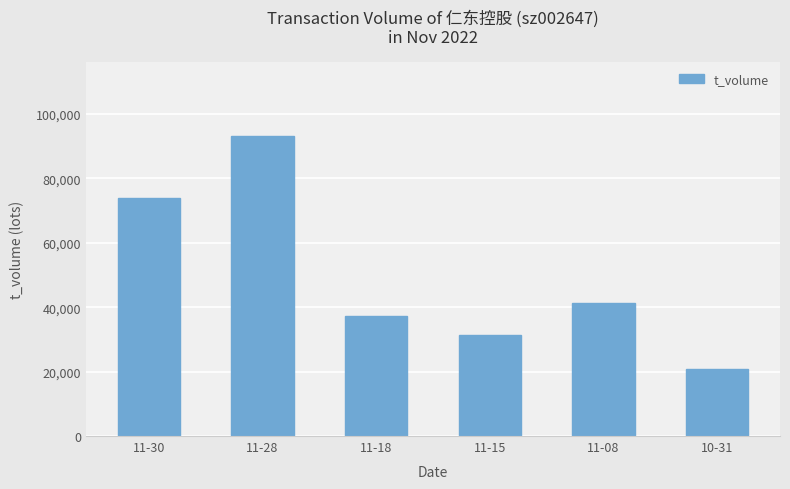

What is the average value?

49590